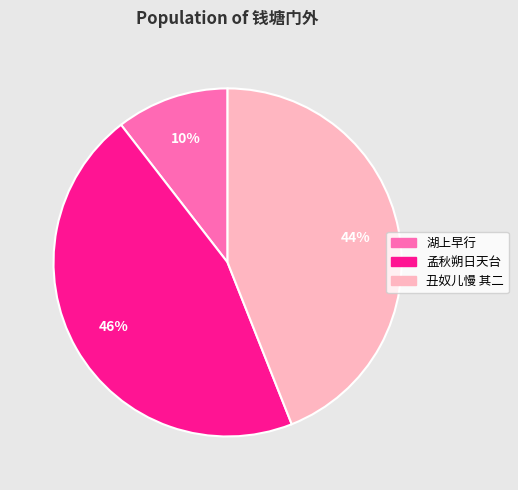

Rank the categories by value from lowest to highest.

湖上早行, 丑奴儿慢 其二, 孟秋朔日天台